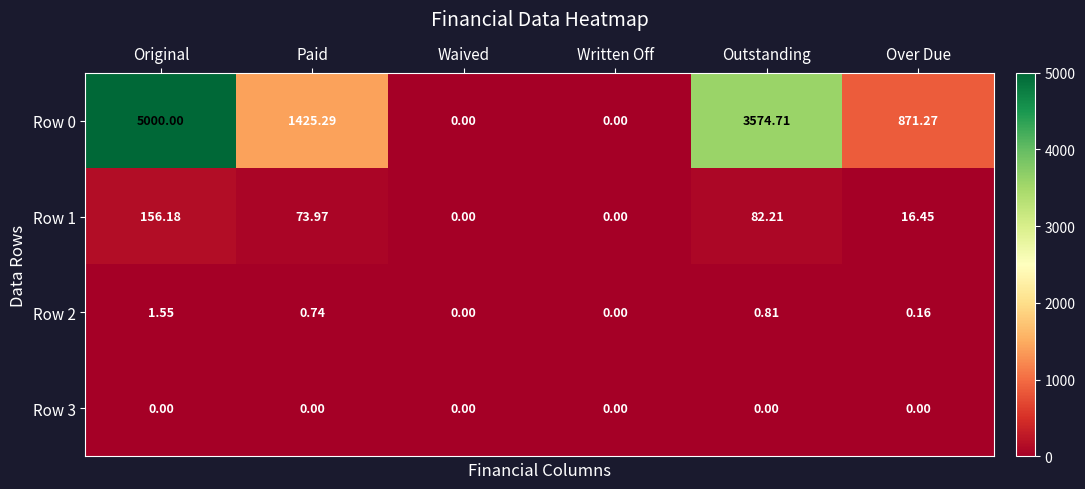

At Paid, list the series in order from smallest to largest.

Row 3, Row 2, Row 1, Row 0